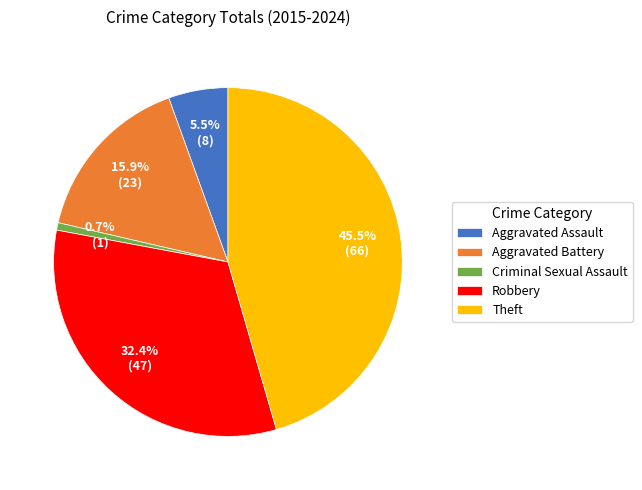

To the nearest percent, what is the difference between the largest and smallest slice percentages?

45%